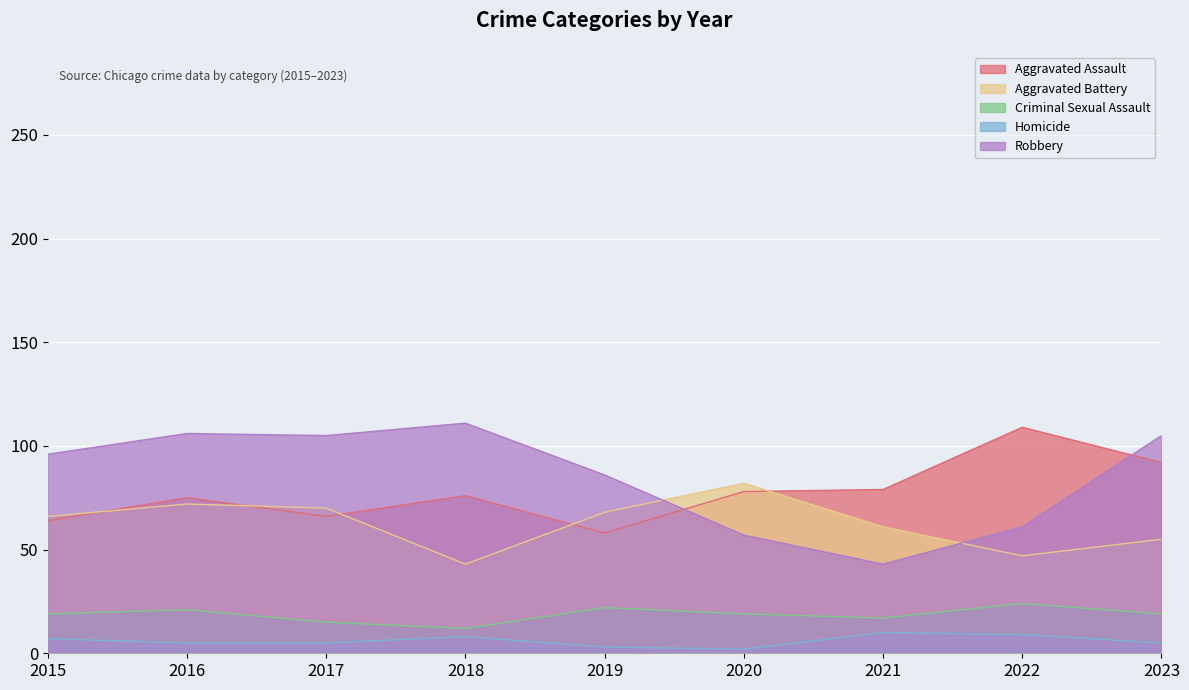

True or false: Robbery and Criminal Sexual Assault intersect in this chart.

False